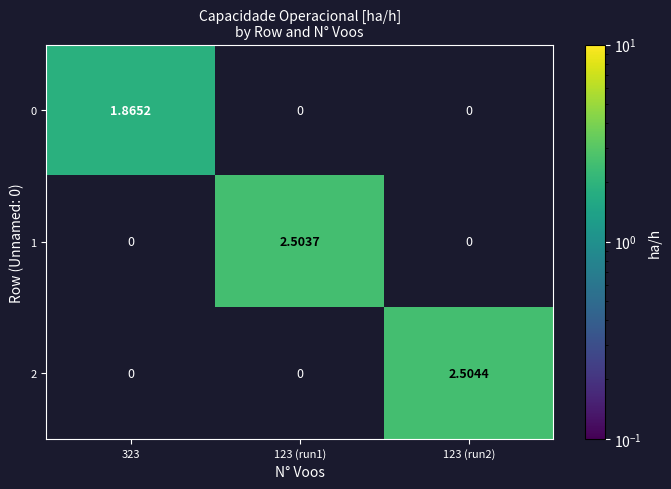

Is the value of 0 at 323 greater than the value of 1 at 123 (run1)?

No